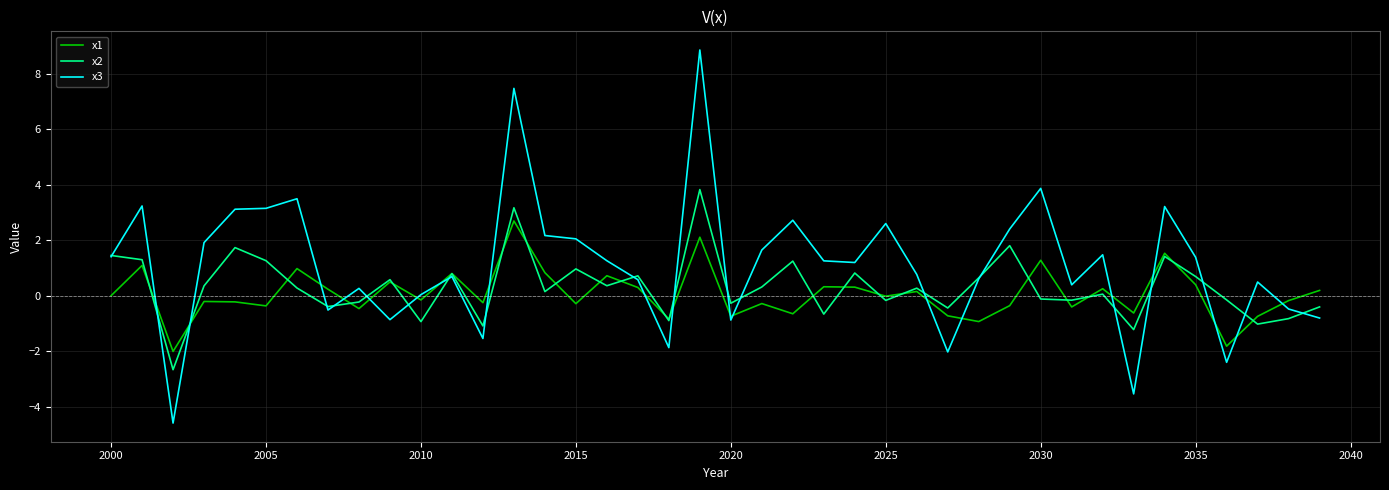

Which series has the largest total across all categories?

x3